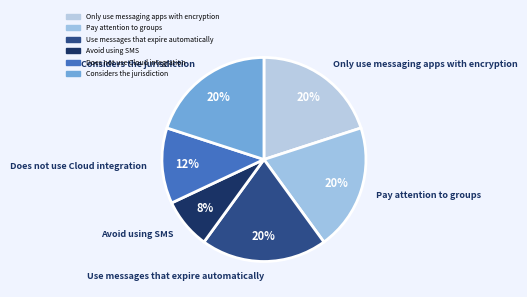

Is there a majority slice in this chart?

No